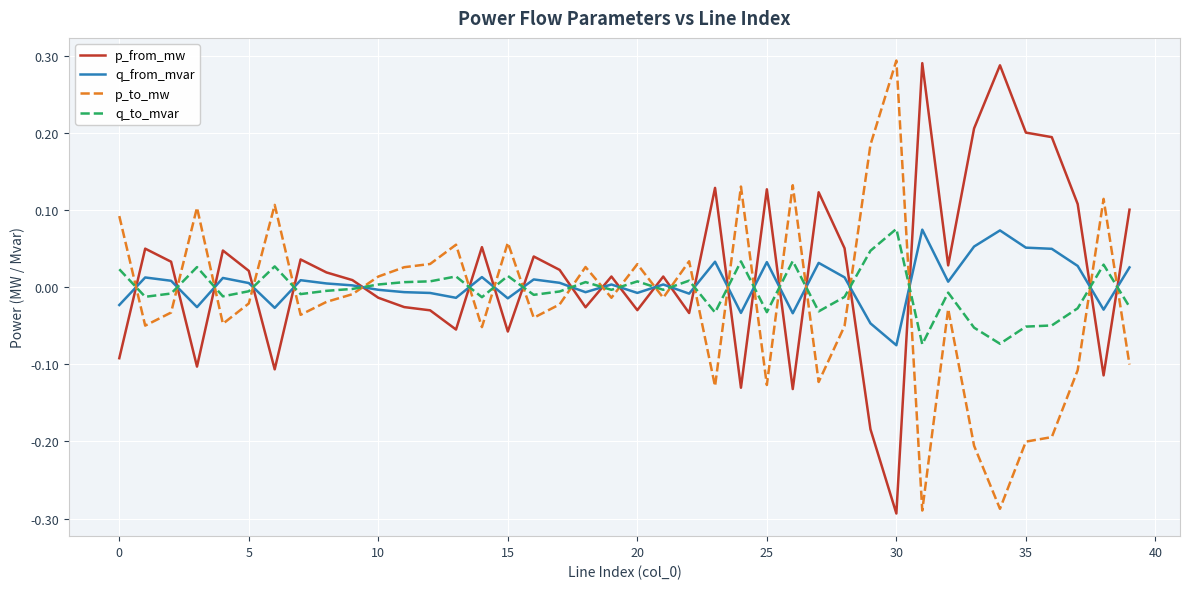

True or false: q_from_mvar and p_from_mw intersect in this chart.

True